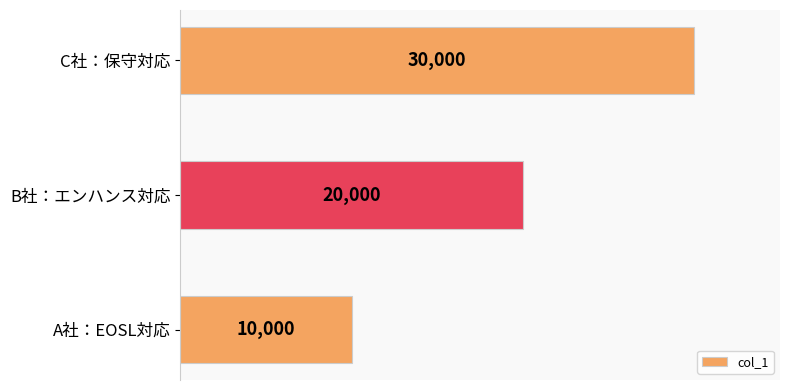

What is the difference between the maximum and second lowest values?

10000